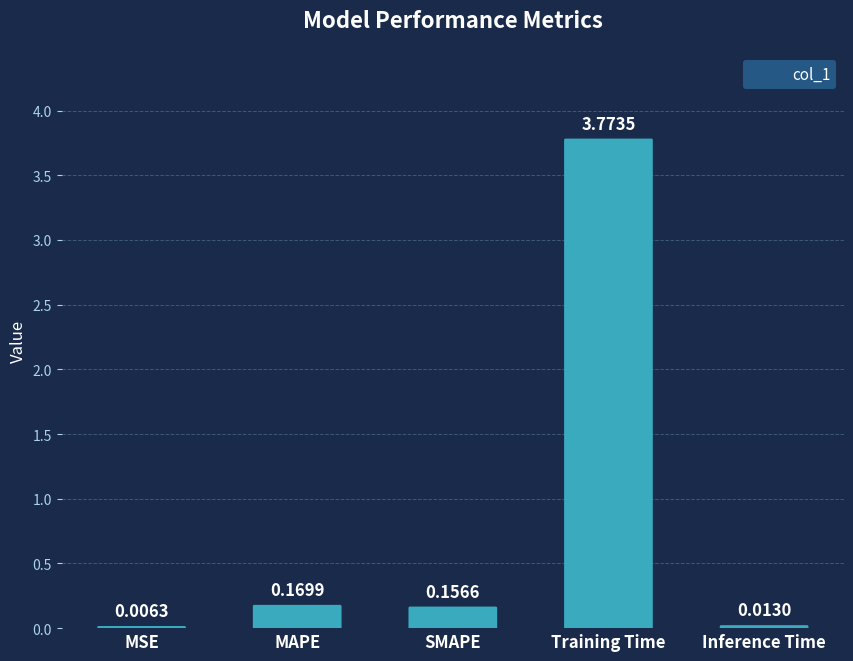

The value at SMAPE is 0.2. True or false?

True